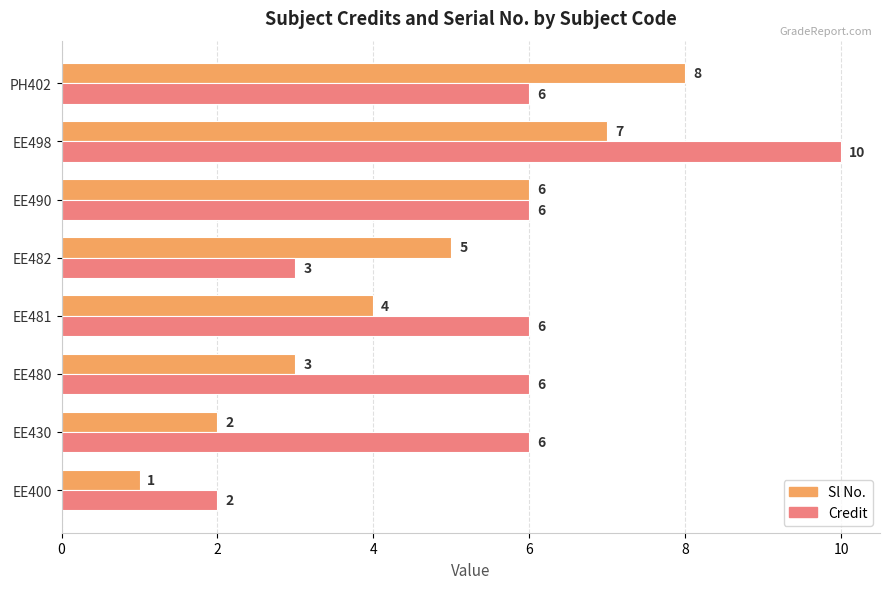

How many distinct data groups are displayed?

2